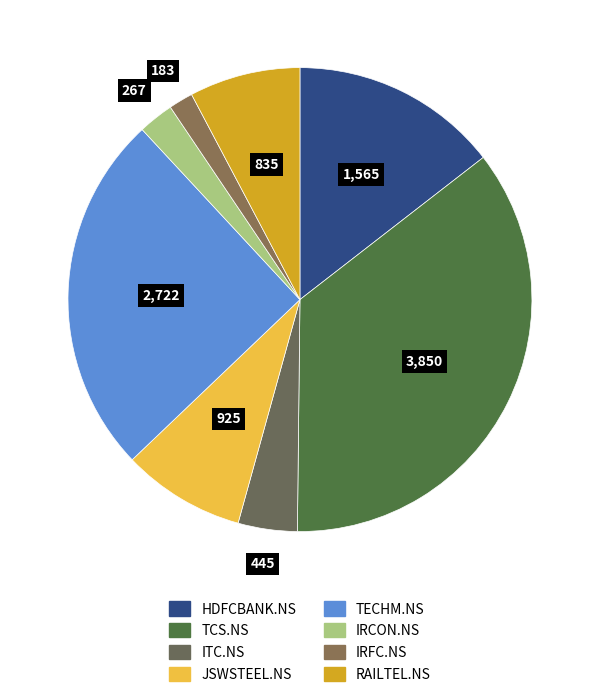

To the nearest percent, what is the combined percentage of RAILTEL.NS and HDFCBANK.NS?

22%